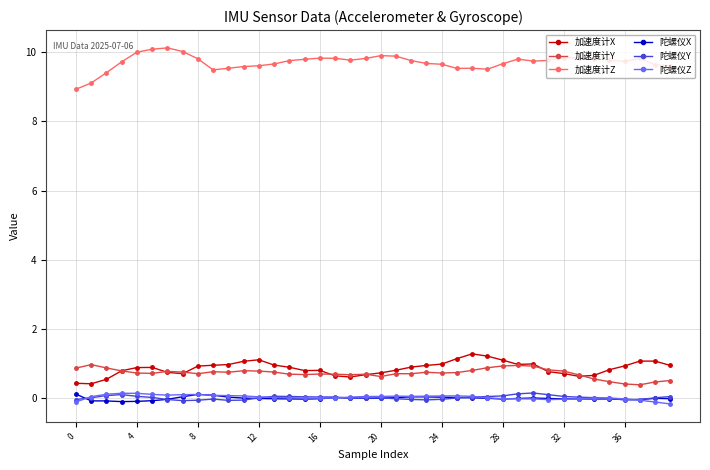

True or false: 陀螺仪Z and 加速度计Z cross at least once.

False